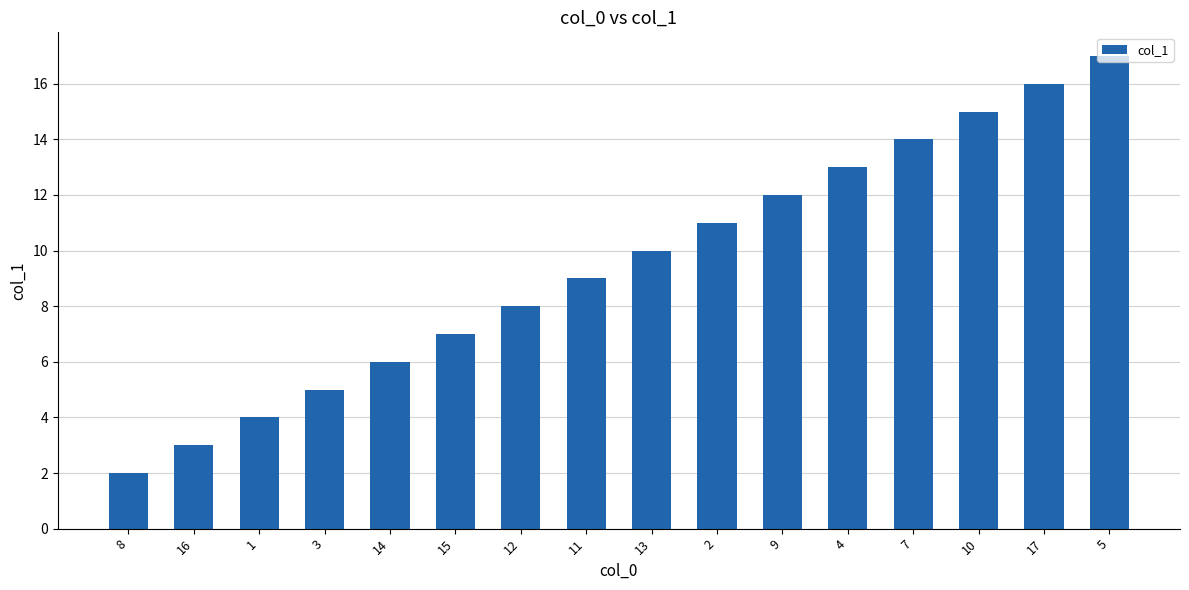

What is the difference between the values at 8 and 9?

10